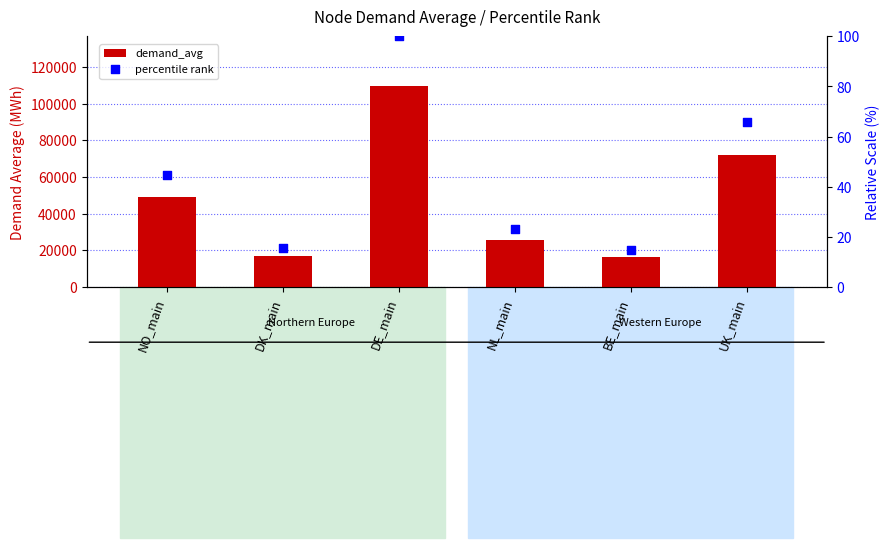

At which category is the sum across all series the highest?

DE_main